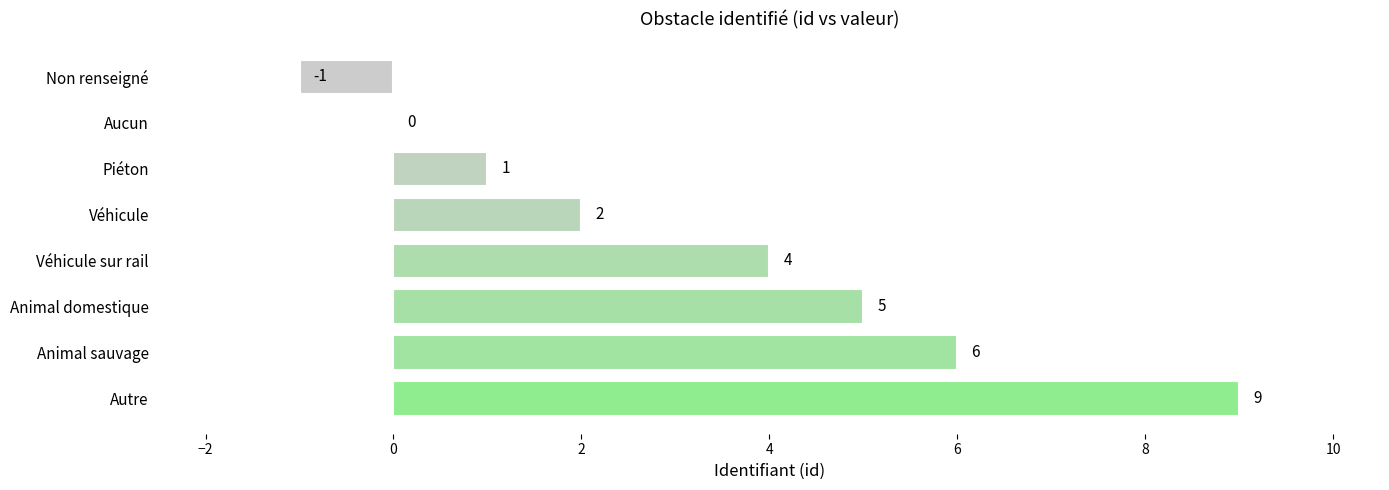

The value at Autre is 9. True or false?

True